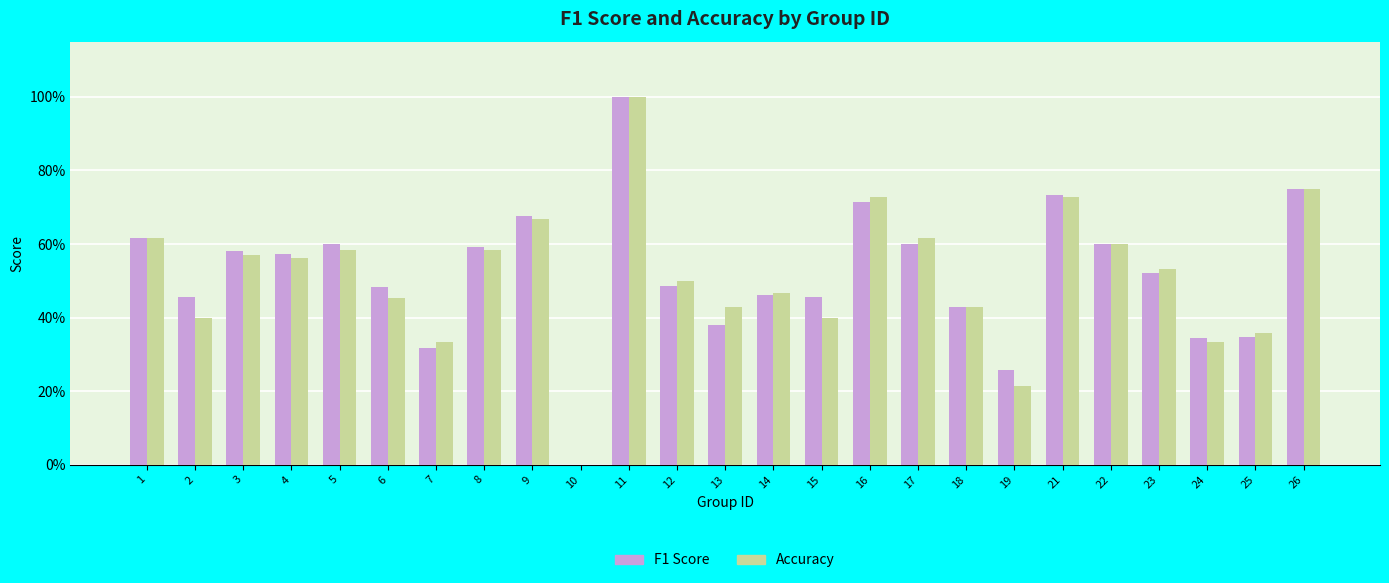

Are the bars grouped side by side (vs. stacked)?

Yes